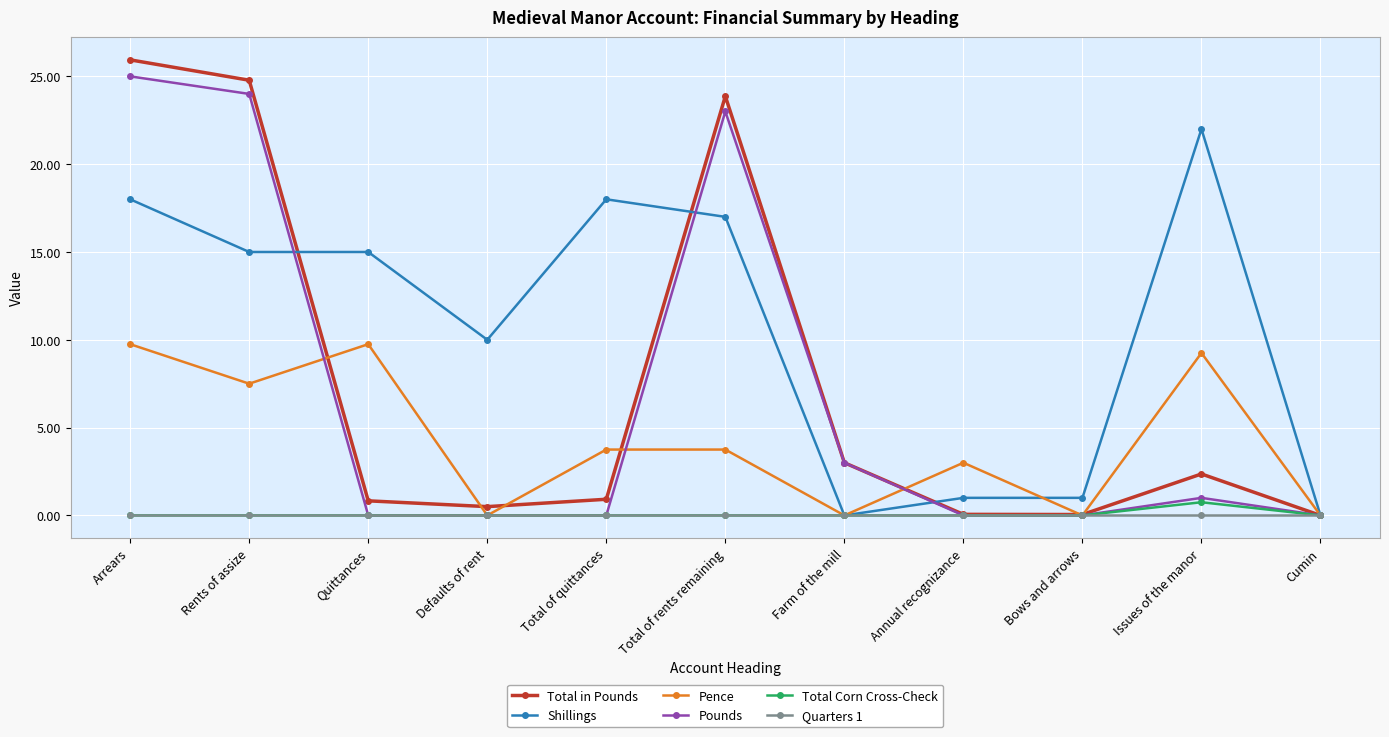

Between which two adjacent categories do Shillings and Pounds first intersect?

Rents of assize and Quittances